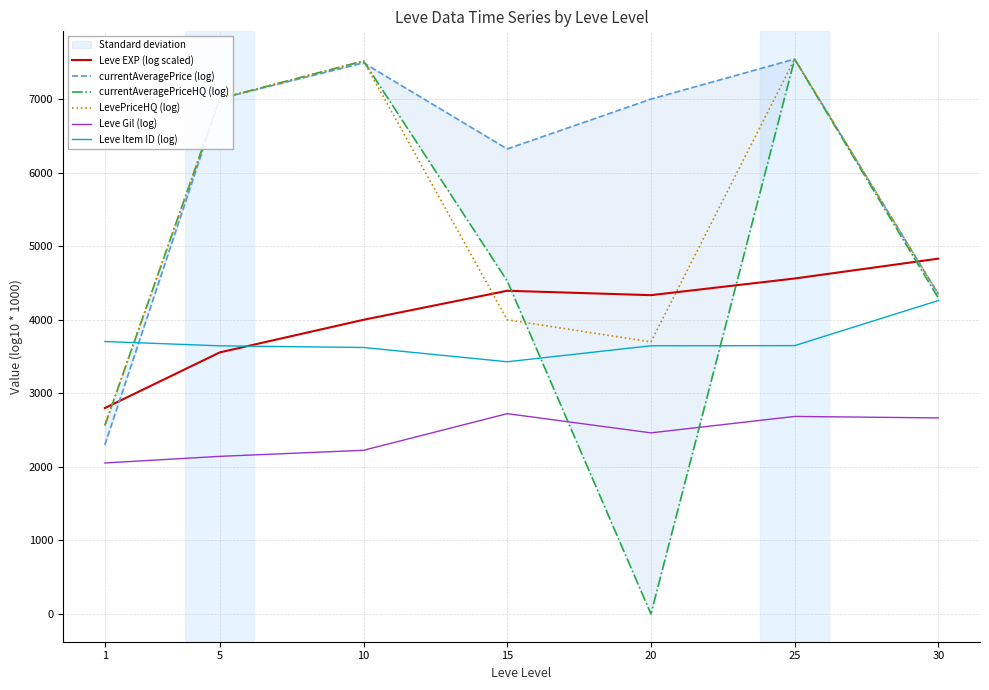

The value of Leve Gil (log) at 10 is 2225.3. True or false?

True